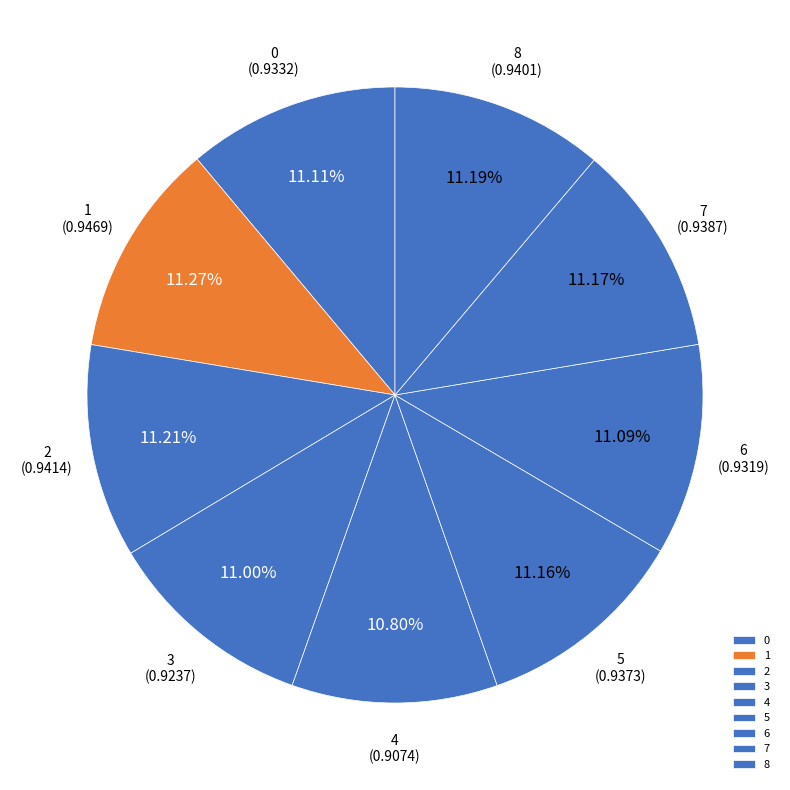

Is there any slice that represents more than half of the pie?

No